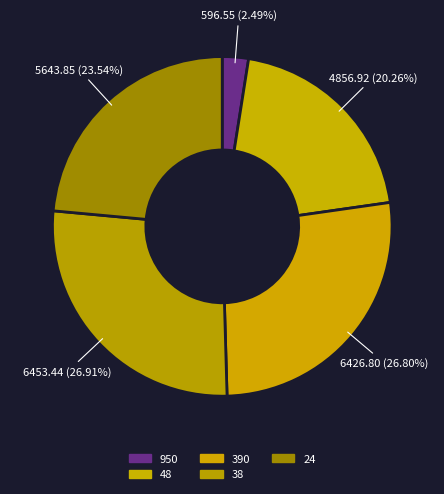

How many slices are in this pie chart?

5